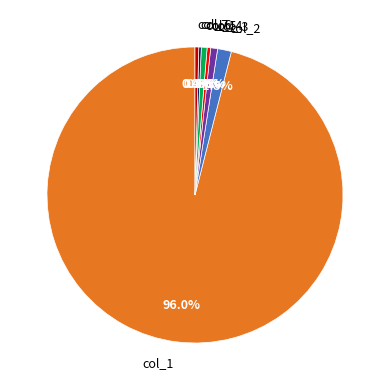

Which category has the biggest portion of the pie?

col_1